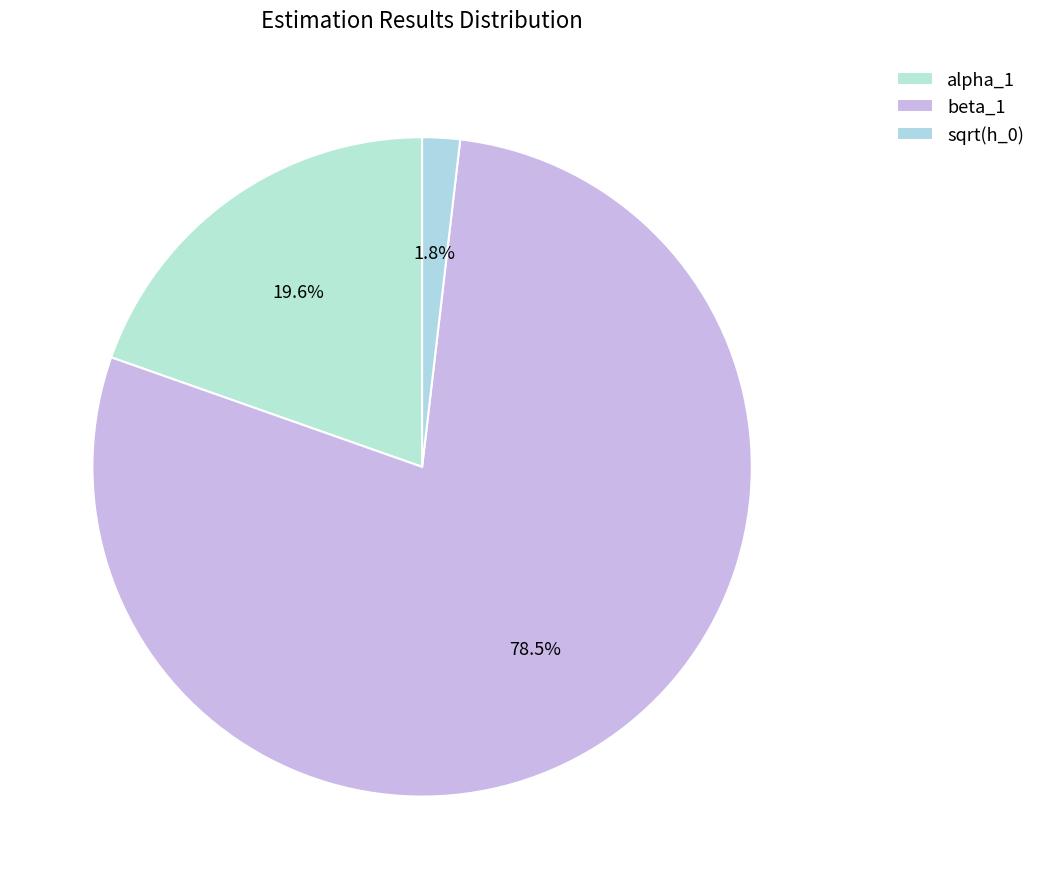

Between beta_1 and sqrt(h_0), which is larger?

beta_1